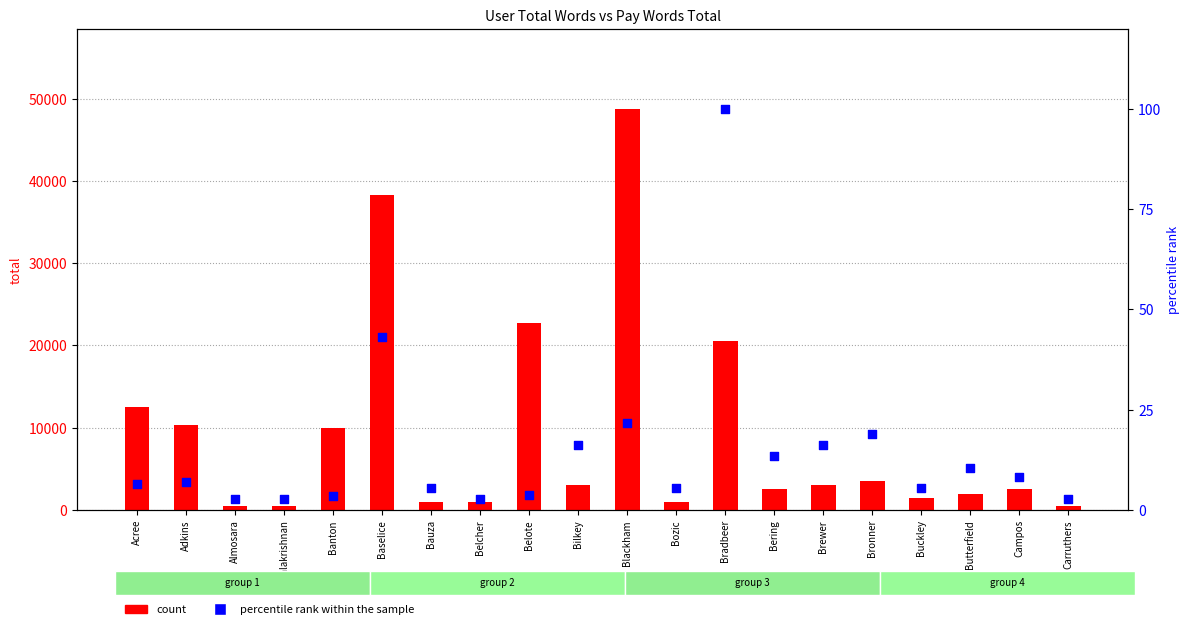

Is the value of percentile rank within the sample at Bauza greater than the value of count at Banton?

No